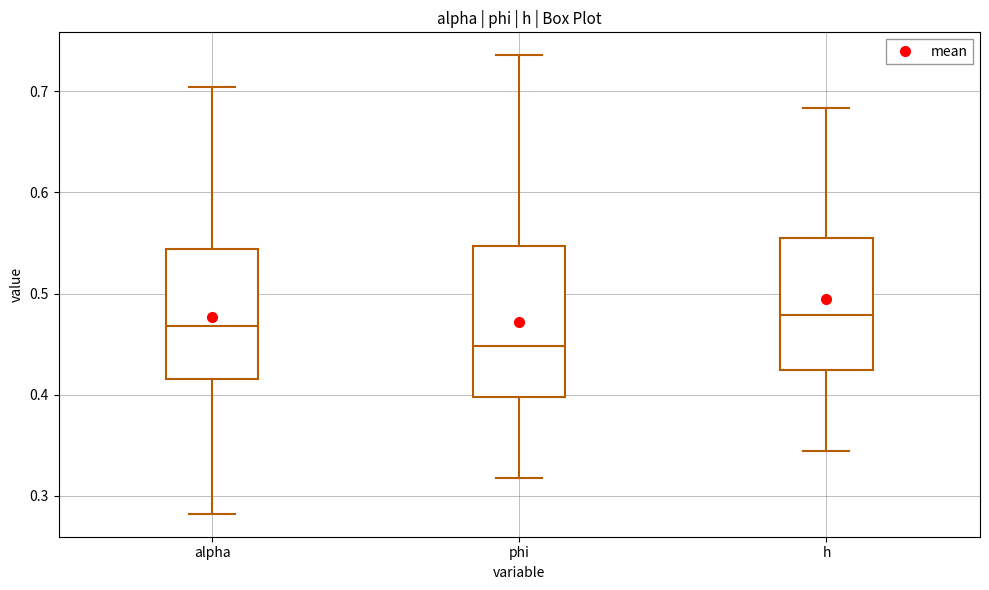

Comparing the boxes themselves (not the whiskers), which one is the tallest?

phi